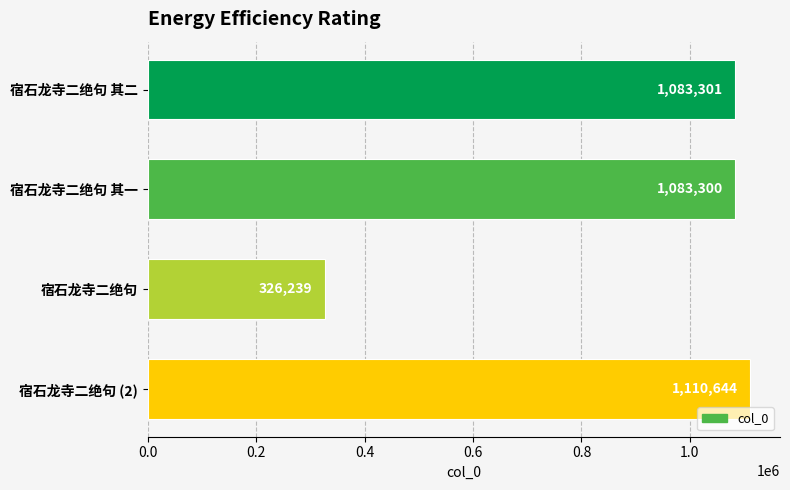

At which label is the value closest to 718441?

宿石龙寺二绝句 其一